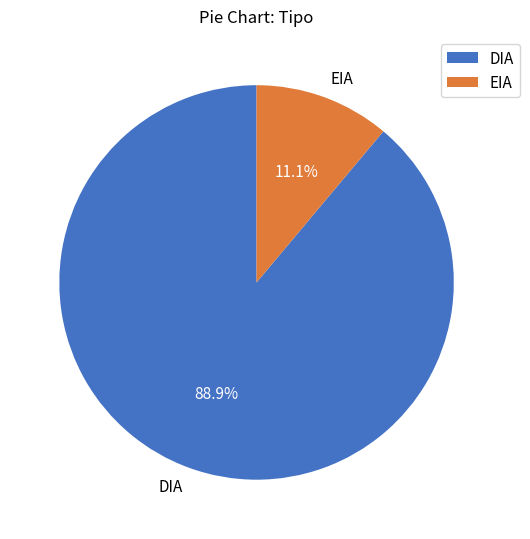

Rank the categories by value from highest to lowest.

DIA, EIA